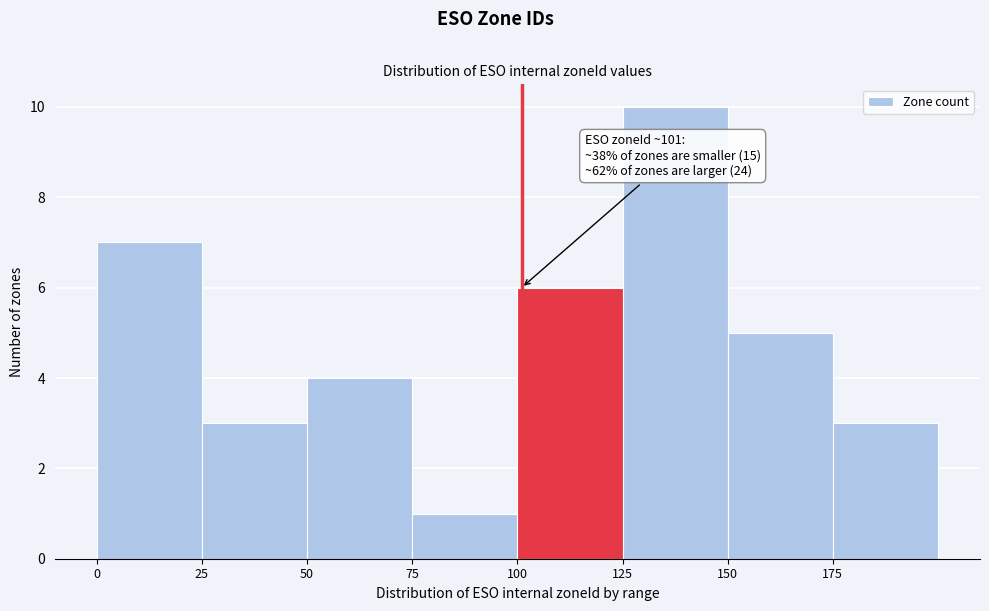

Which range on the x-axis has the tallest bar?

125 to 150